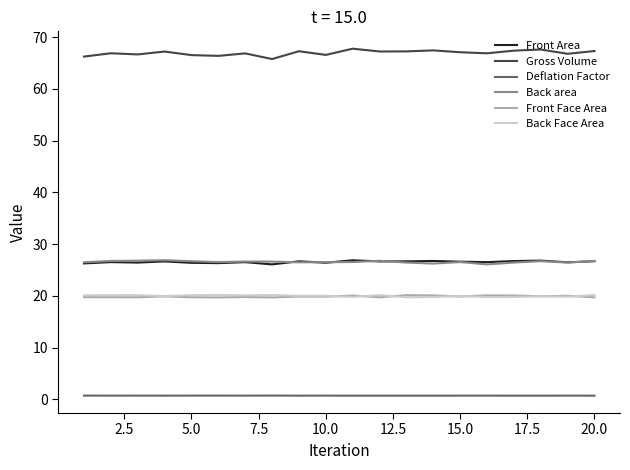

Which series has the widest spread of values?

Gross Volume